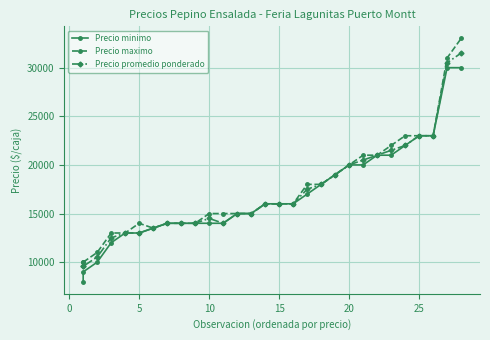

What is the sum of all Precio minimo values?

490500